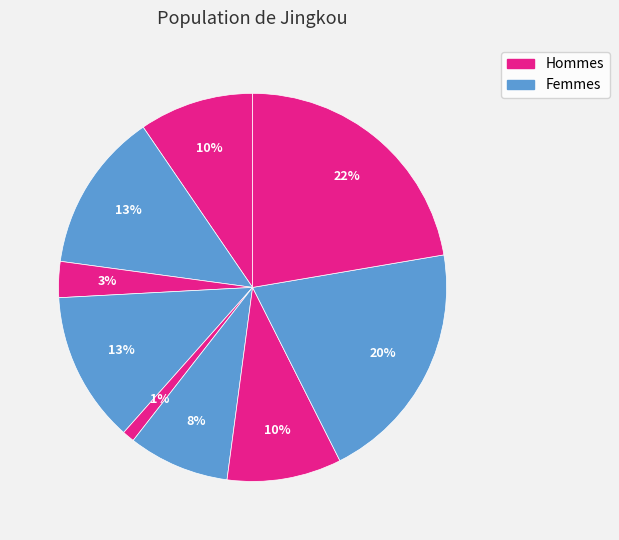

How many slices are in this pie chart?

9